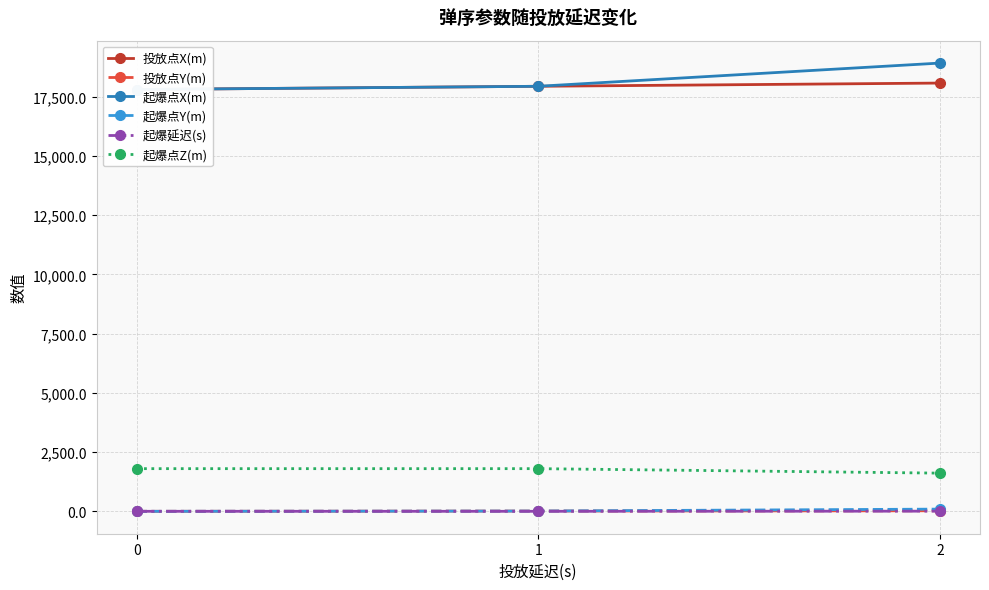

The value of 起爆延迟(s) at 0 is 0.0. True or false?

True